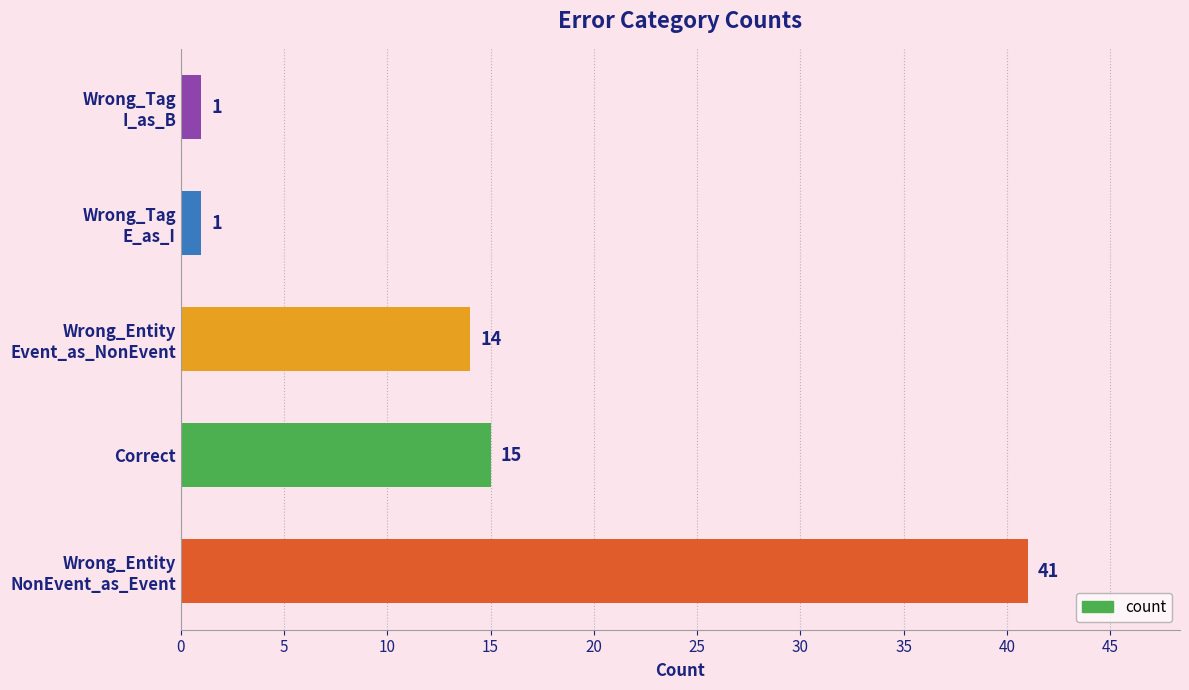

What is the average value?

14